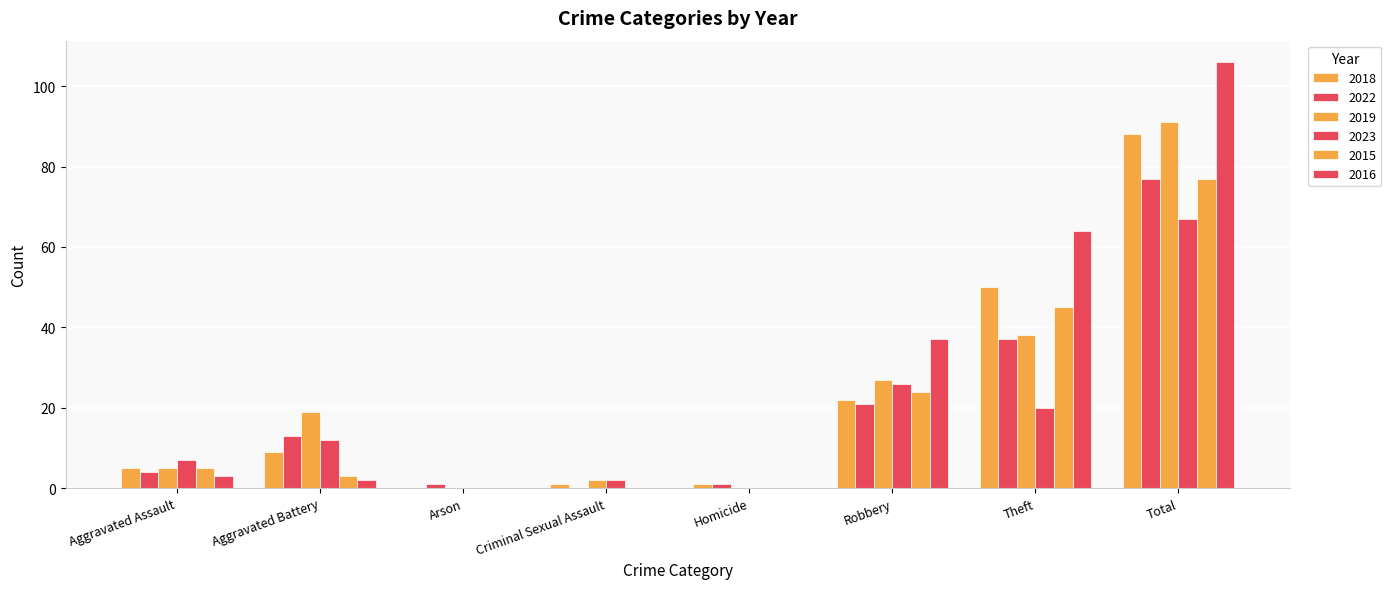

Does the chart contain stacked bars?

No